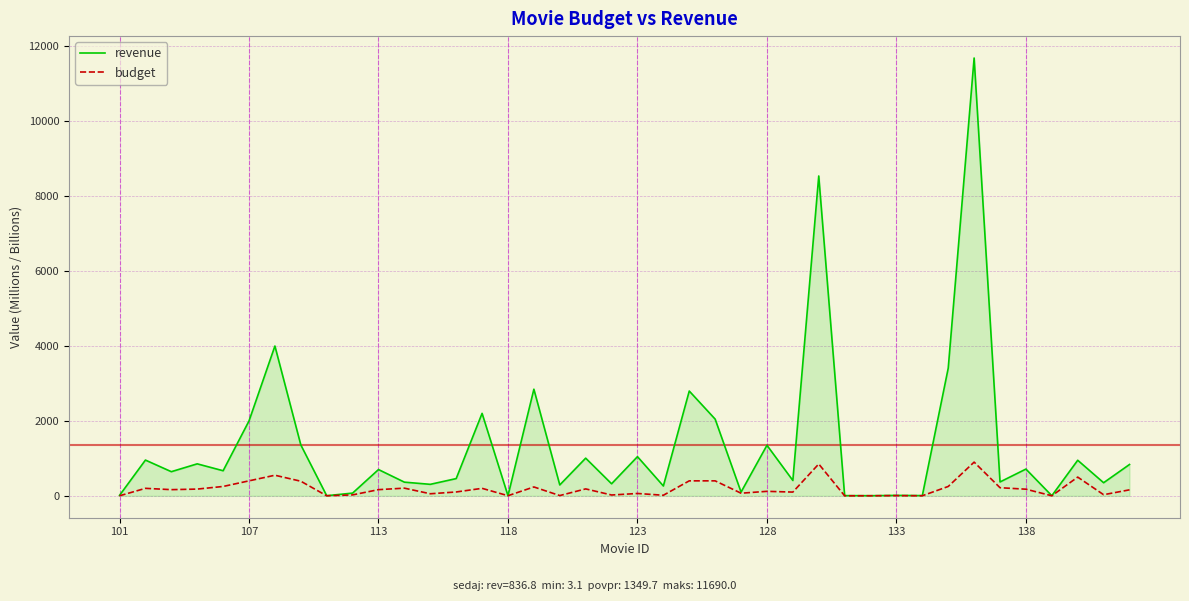

Count the number of data series in this chart.

2